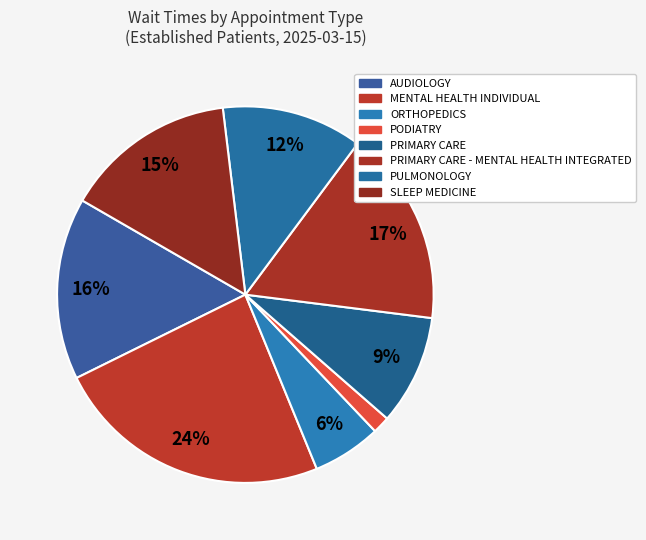

How many slices are in this pie chart?

8